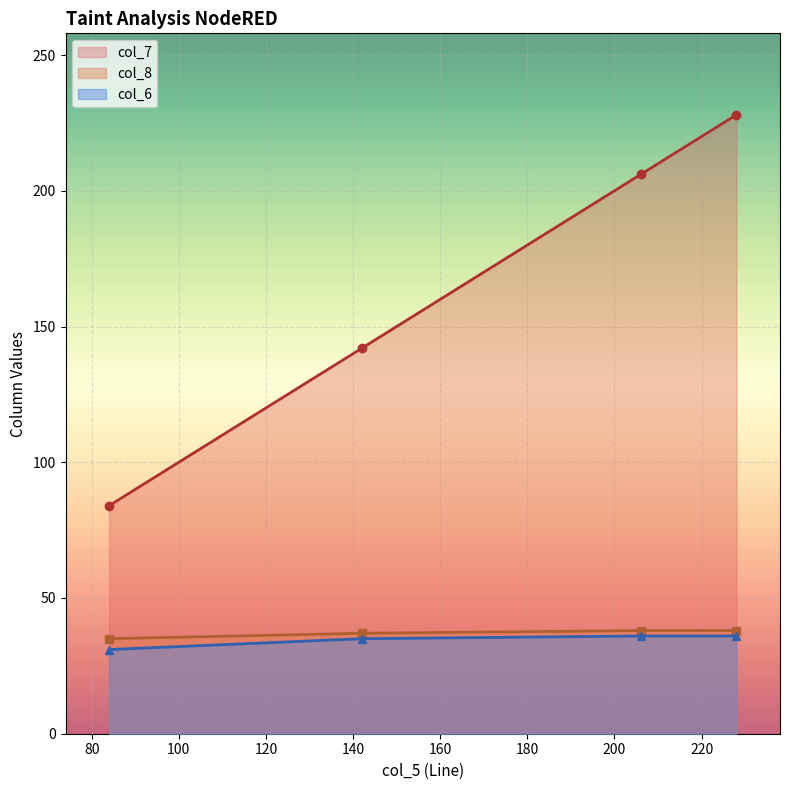

The col_7 series shows 111 at 228. True or false?

False